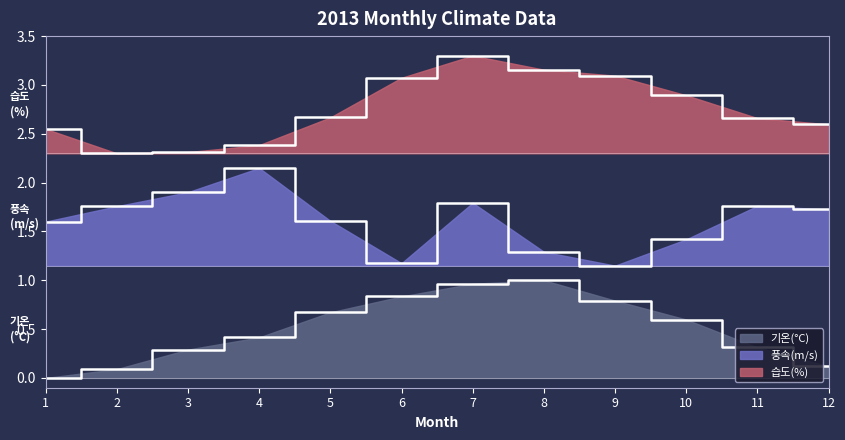

At which category does 풍속(m/s) reach its first local valley?

6